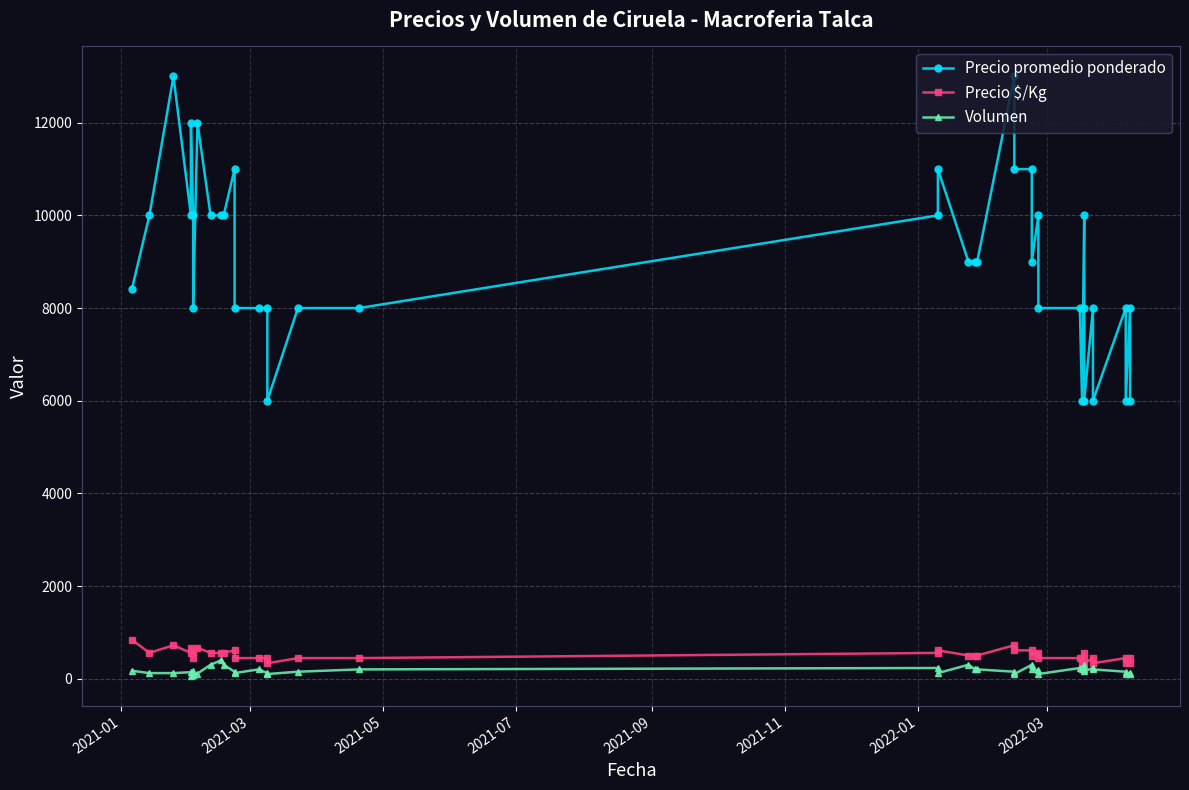

Does the chart display data point markers on the line(s)?

Yes